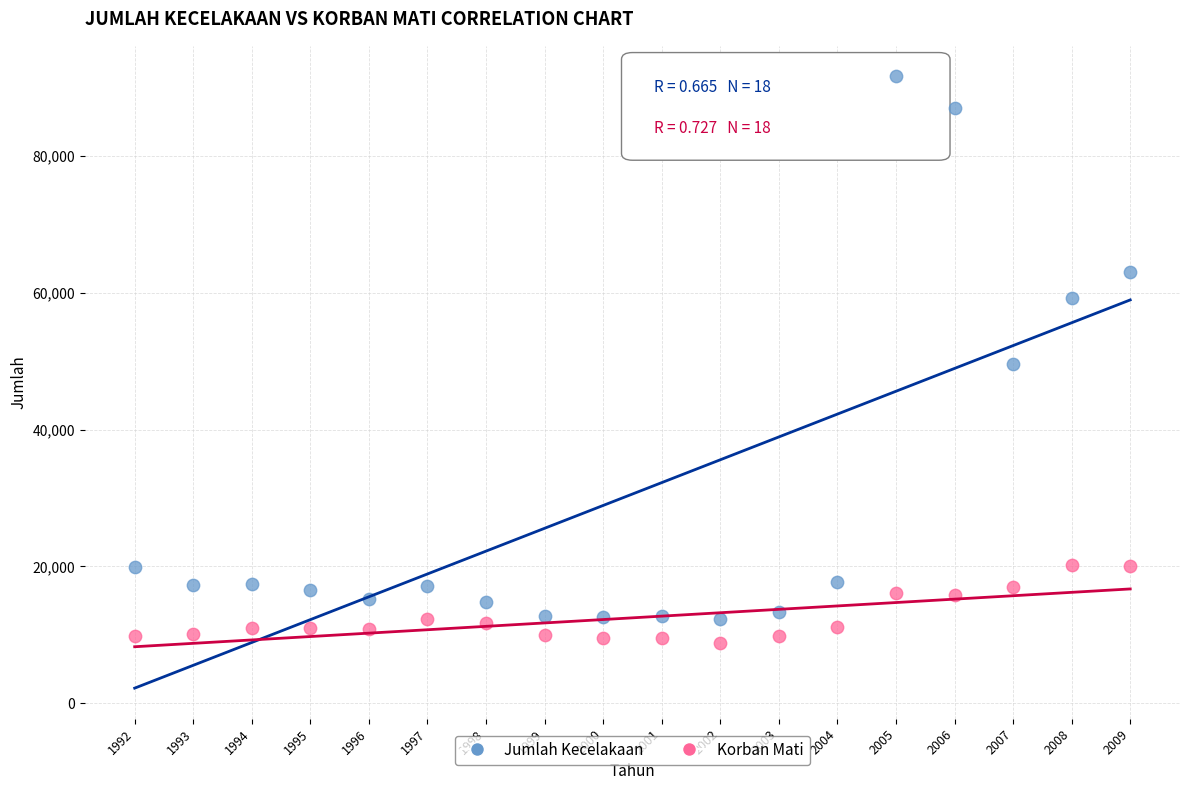

Which series reaches the minimum Y coordinate?

Korban Mati